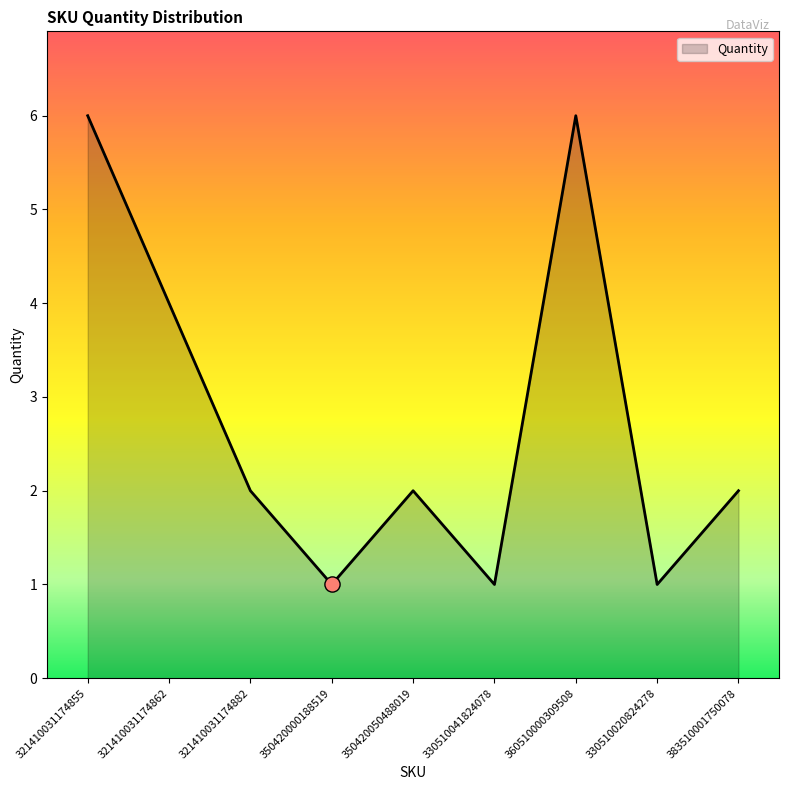

What is the change in value from 350420050488019 to 330510041824078?

-1